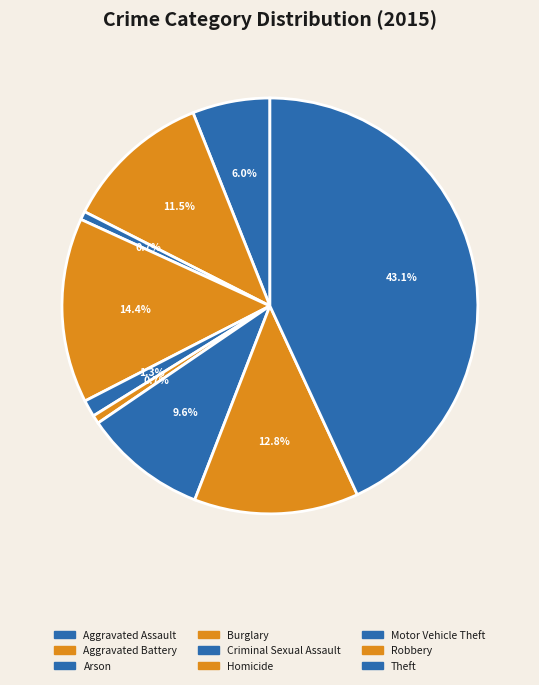

Count the number of slices in the pie.

9